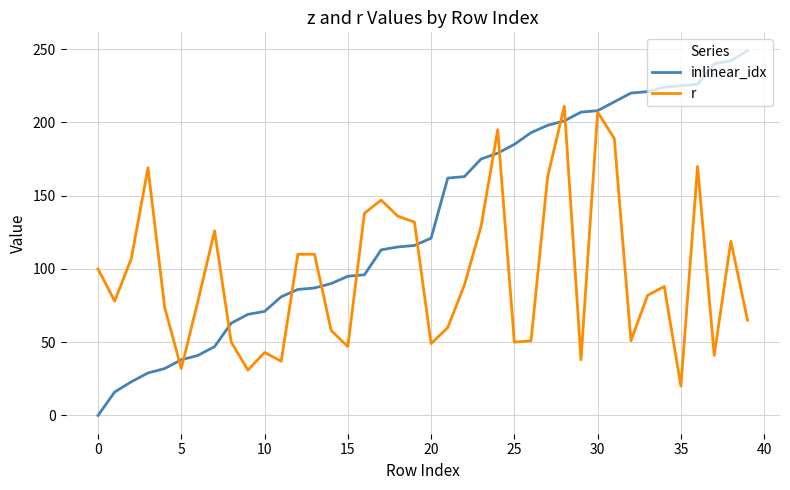

What are all the series names shown in the legend?

inlinear_idx, r